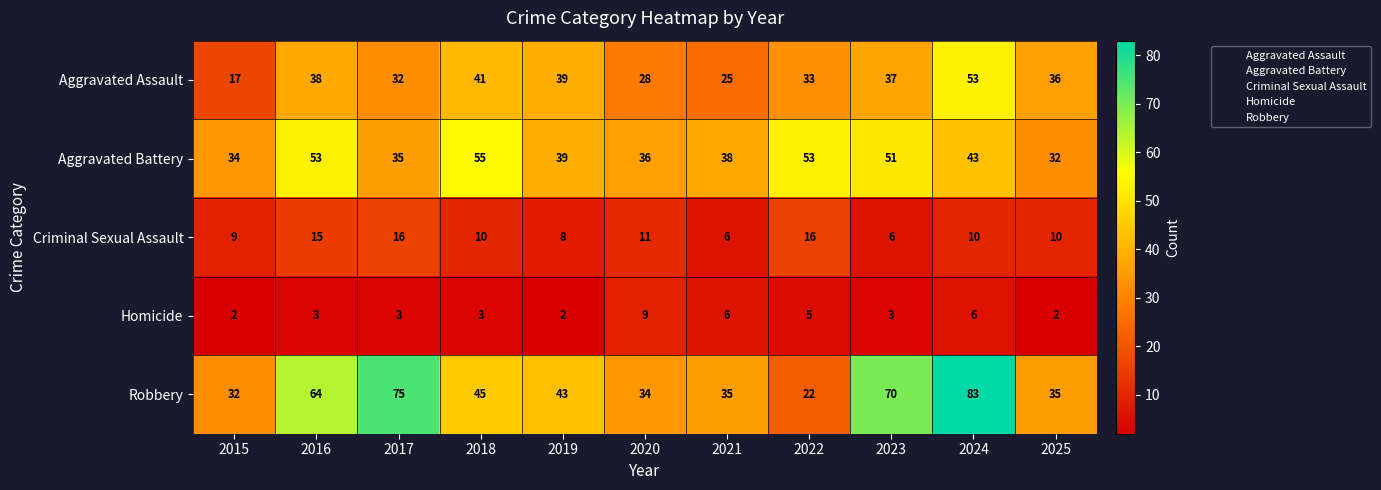

Where does the Aggravated Battery series first go above 39?

2016